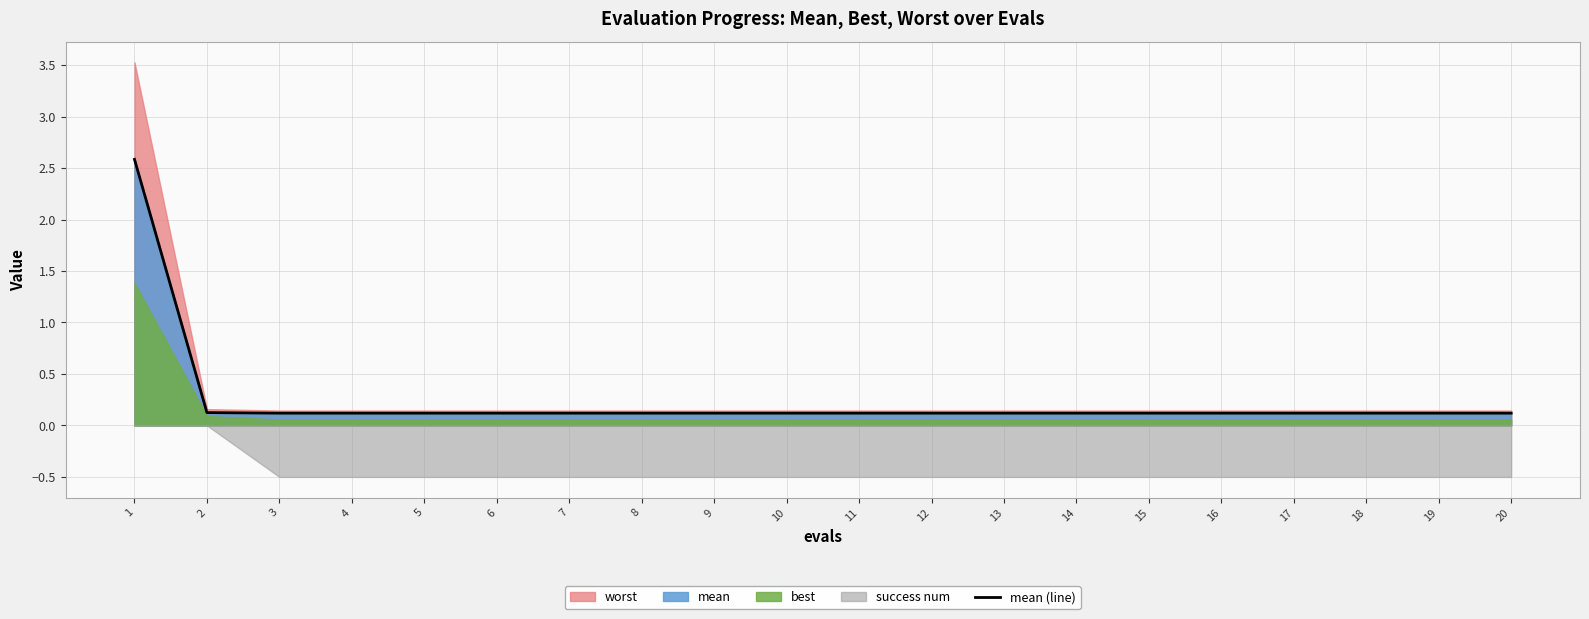

Is it true that the value at 19 is 0.1?

True